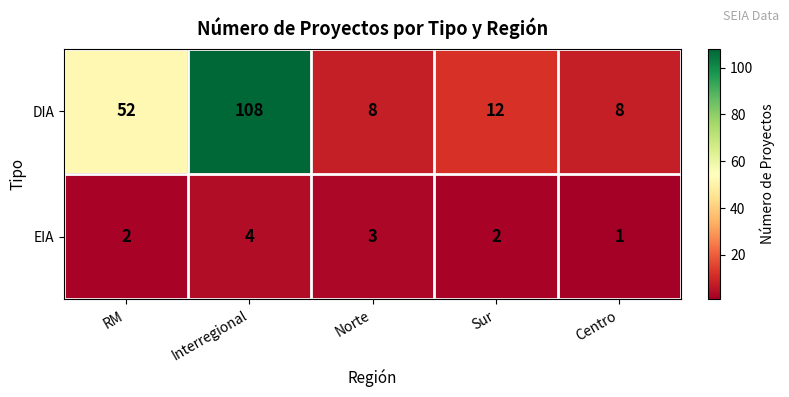

Reading right to left, extract all data points from this chart.

DIA: Centro=8	Sur=12	Norte=8	Interregional=108	RM=52
EIA: Centro=1	Sur=2	Norte=3	Interregional=4	RM=2